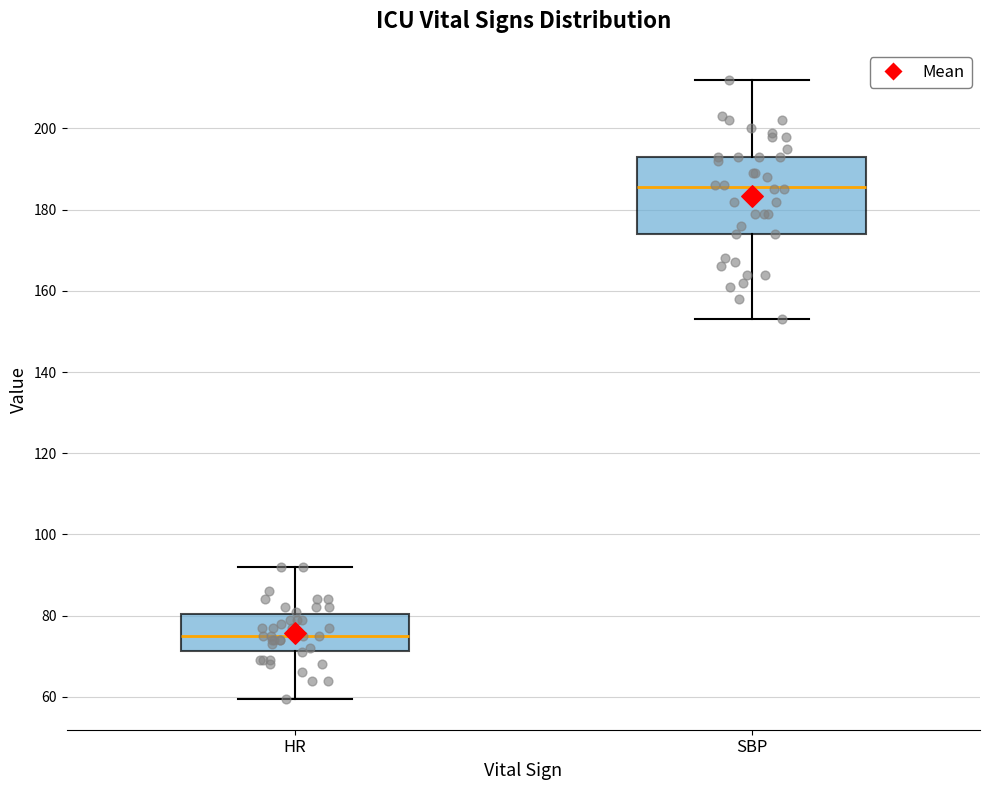

Comparing the boxes themselves (not the whiskers), which one is the tallest?

SBP